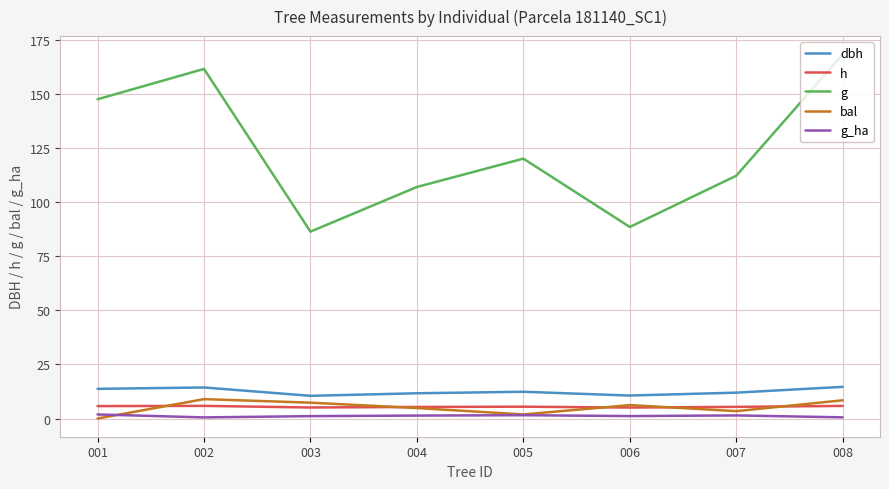

What is the greatest value displayed?

168.4